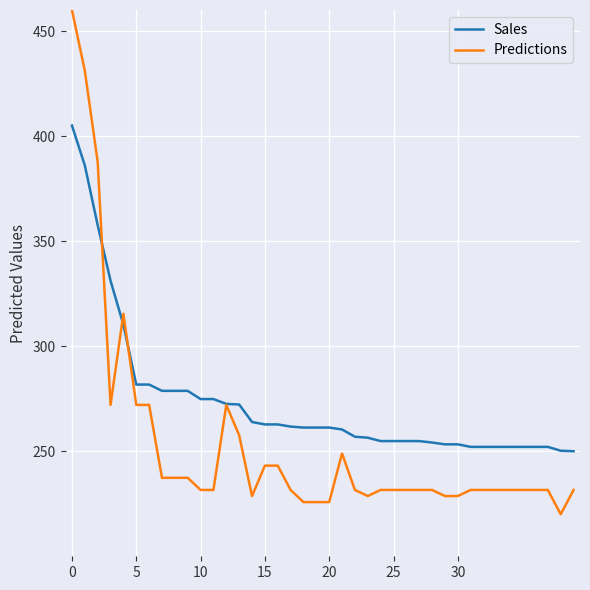

List the series in order of their overall mean, lowest first.

Predictions, Sales